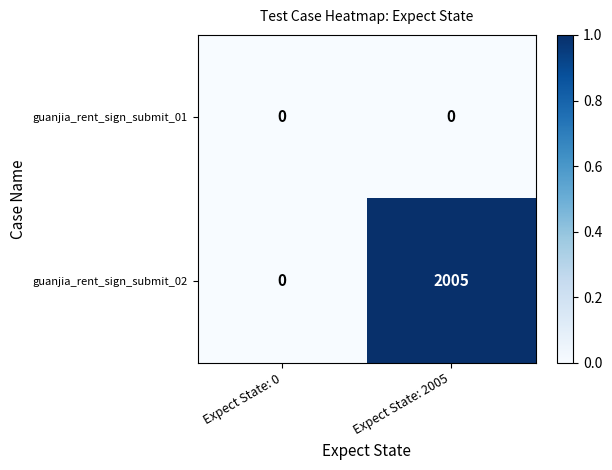

The value of guanjia_rent_sign_submit_02 at Expect State: 0 is 0. True or false?

True